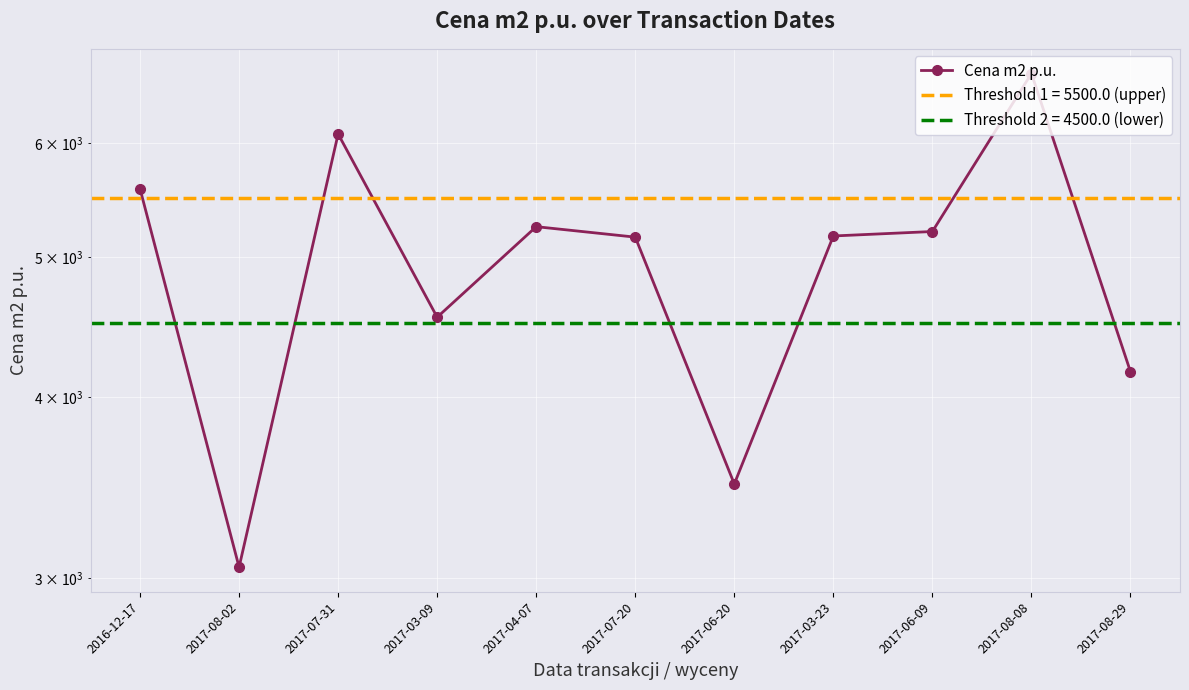

Is this an area chart (filled region under the line)?

No